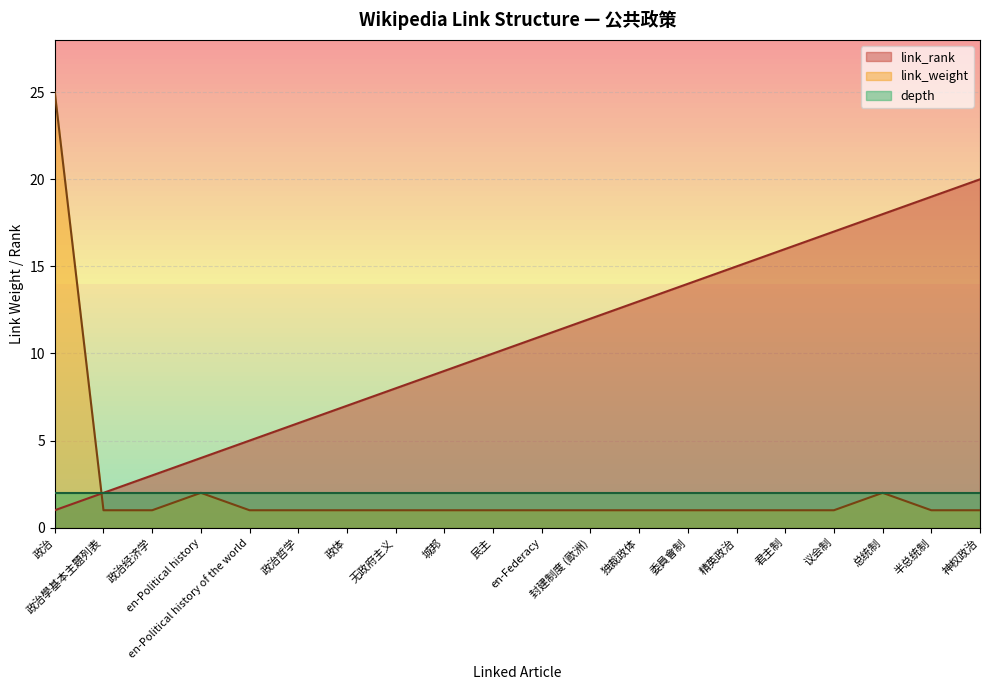

Rank the categories by link_rank value from highest to lowest.

神权政治, 半总统制, 总统制, 议会制, 君主制, 精英政治, 委員會制, 独裁政体, 封建制度 (歐洲), en-Federacy, 民主, 城邦, 无政府主义, 政体, 政治哲学, en-Political history of the world, en-Political history, 政治经济学, 政治學基本主題列表, 政治